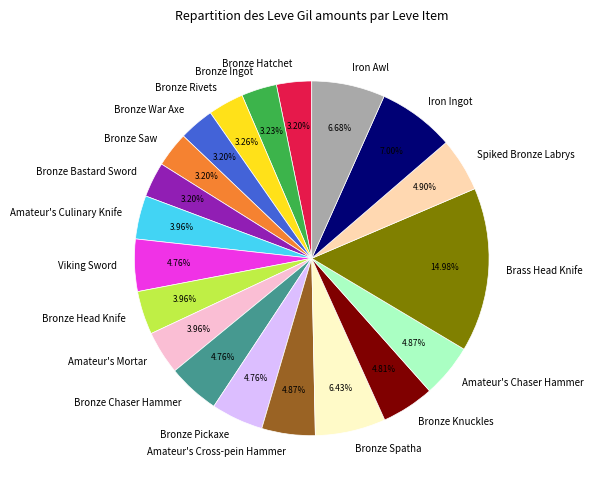

Do Bronze Ingot and Iron Ingot together represent more than half of the pie?

No